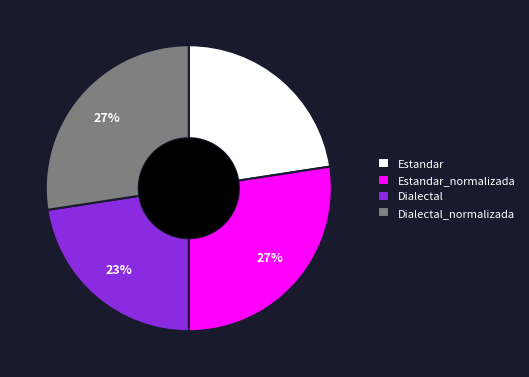

Combined, do Dialectal_normalizada and Estandar_normalizada account for over 50%?

Yes